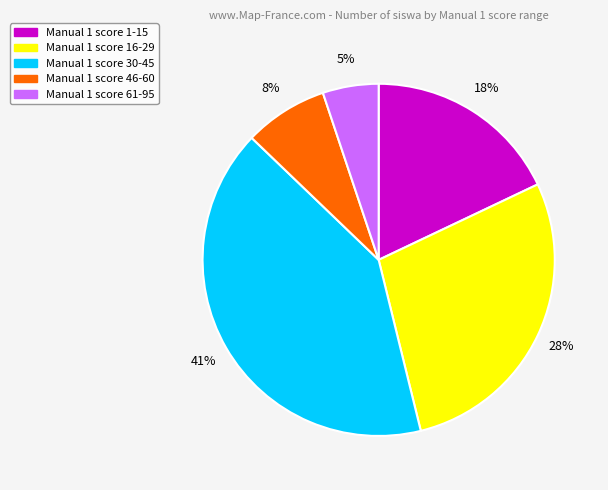

Is there a majority slice in this chart?

No